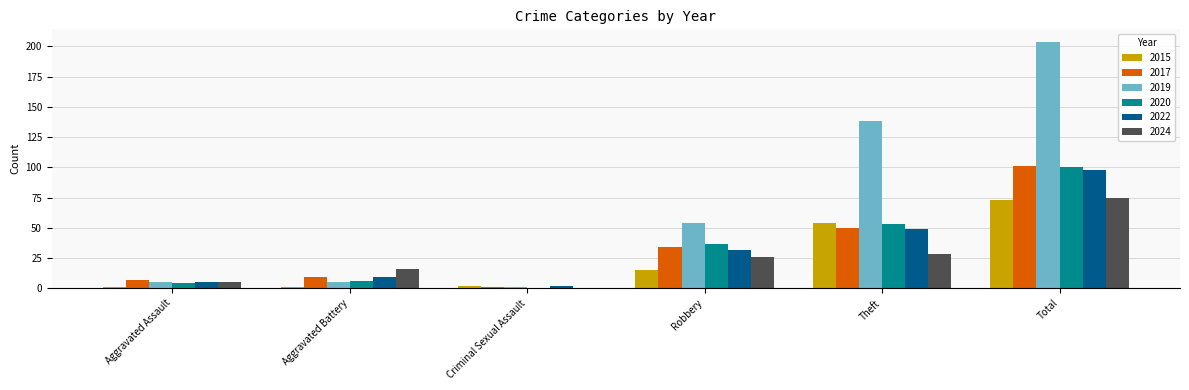

Between Robbery and Total, which series saw the biggest shift?

2019